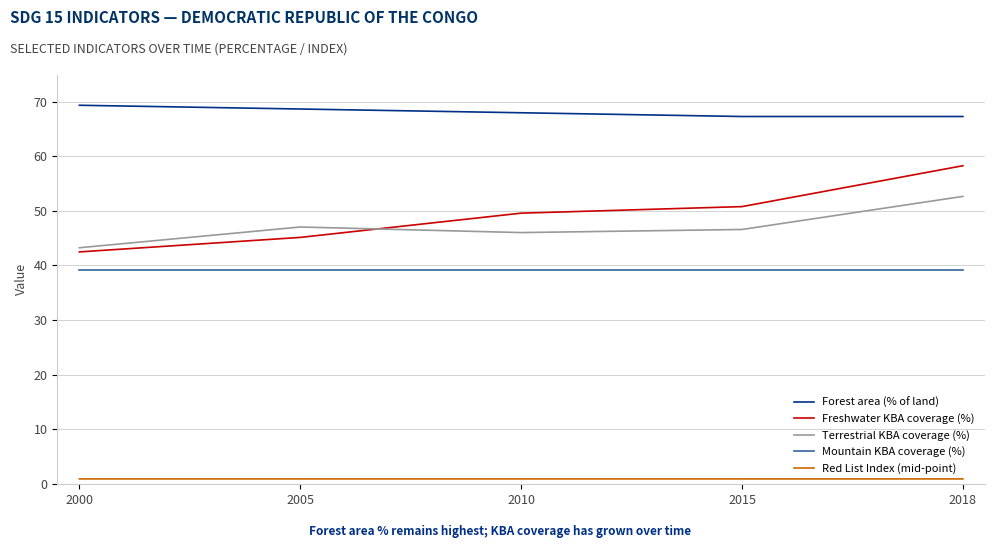

What is the difference between the second highest and second lowest values in the Forest area (% of land) series?

1.4